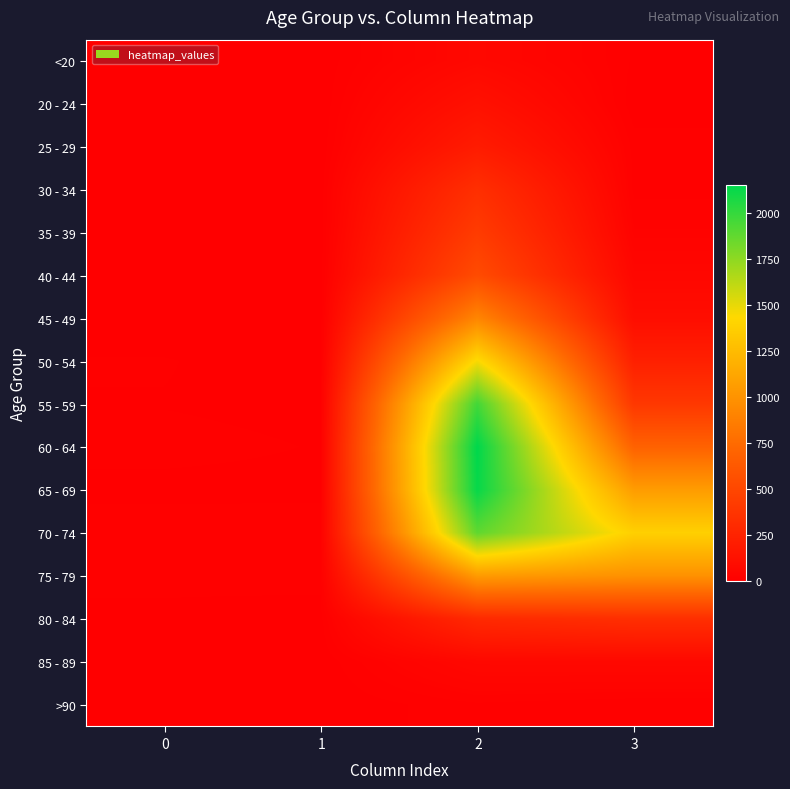

At which category does the chart reach its peak across all series?

2